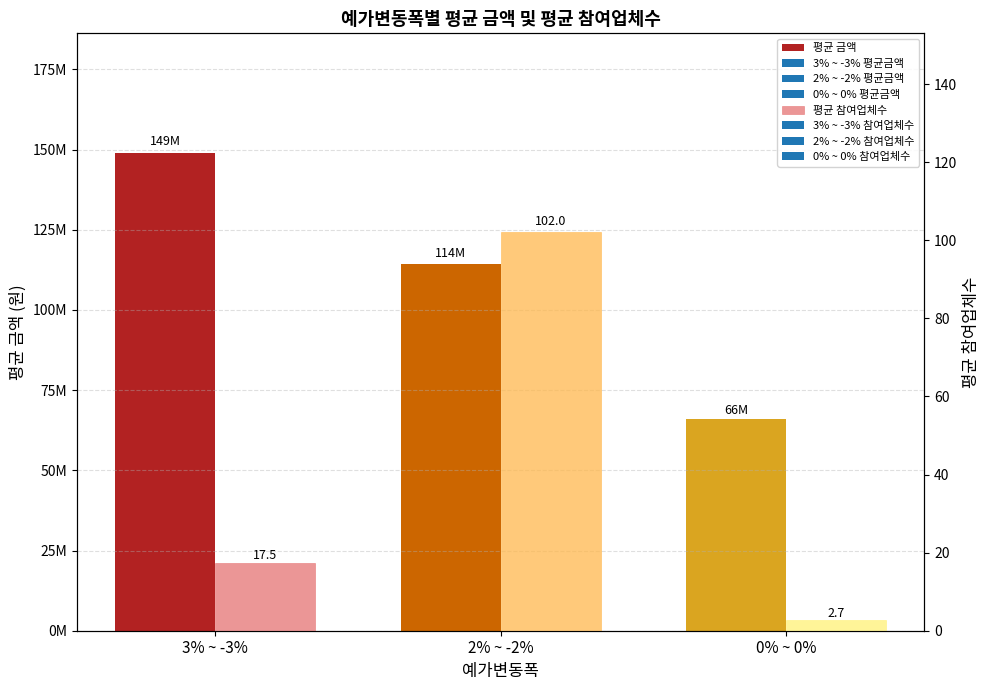

Which series has the largest range (max minus min)?

평균 금액